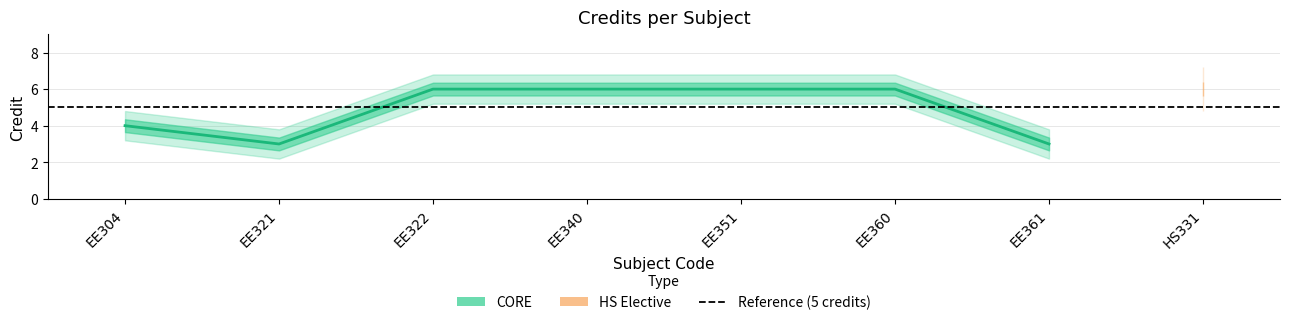

Rank the categories by value from highest to lowest.

EE322, EE340, EE351, EE360, HS331, EE304, EE321, EE361